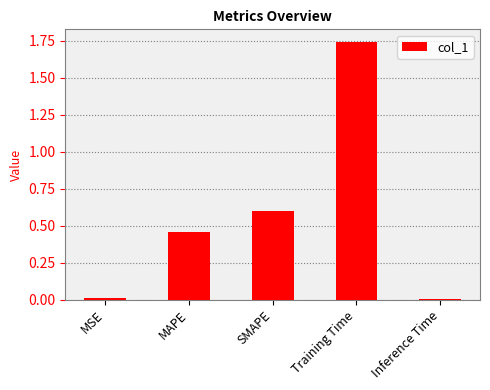

True or false: the data shows 1.0 at Training Time.

False